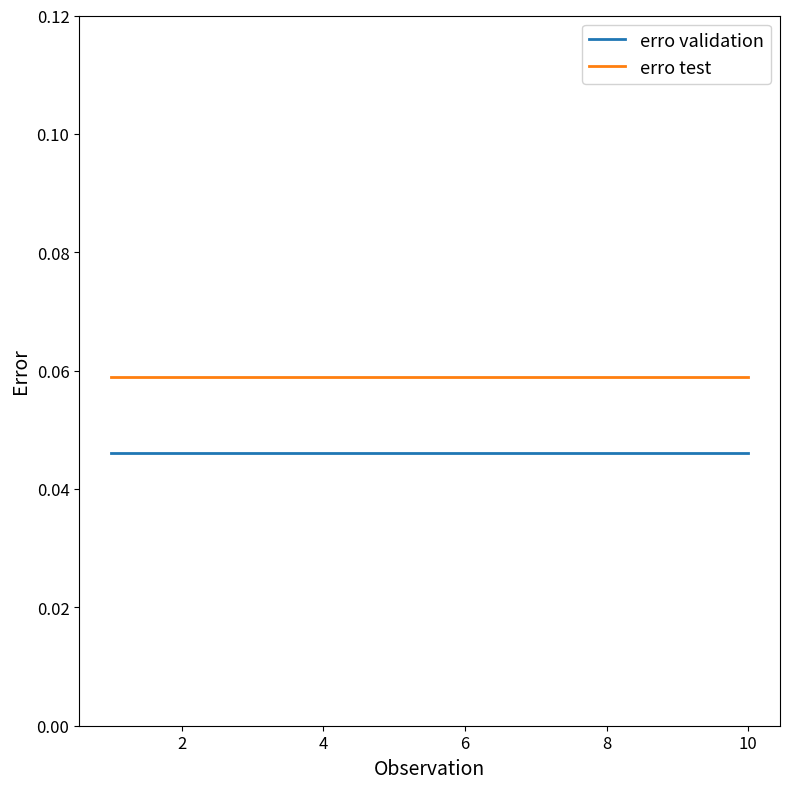

List the series in order of their peak value, highest first.

erro test, erro validation